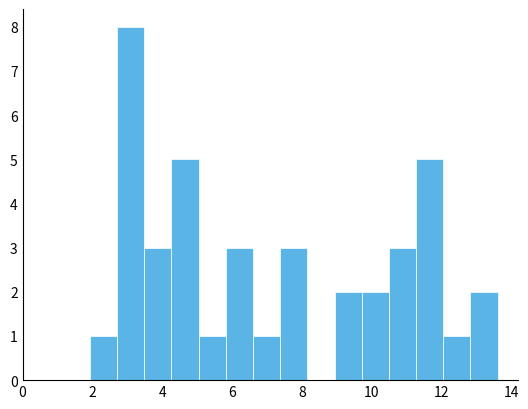

Around what value on the x-axis is the tallest bar? Give the approximate position of its centre, as read against the axis.

3.0